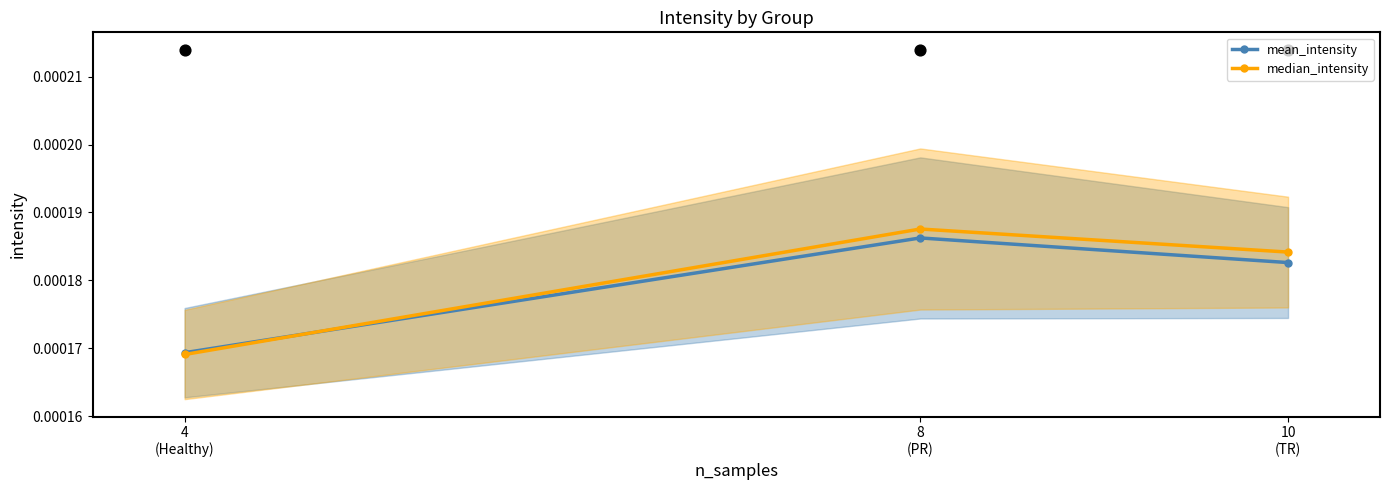

Which series has the largest Y range (max minus min)?

median_intensity